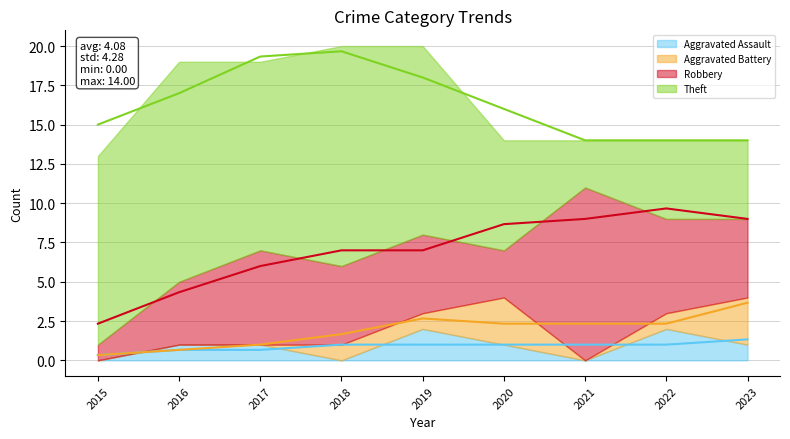

What value does the Aggravated Assault series have at 2016?

1